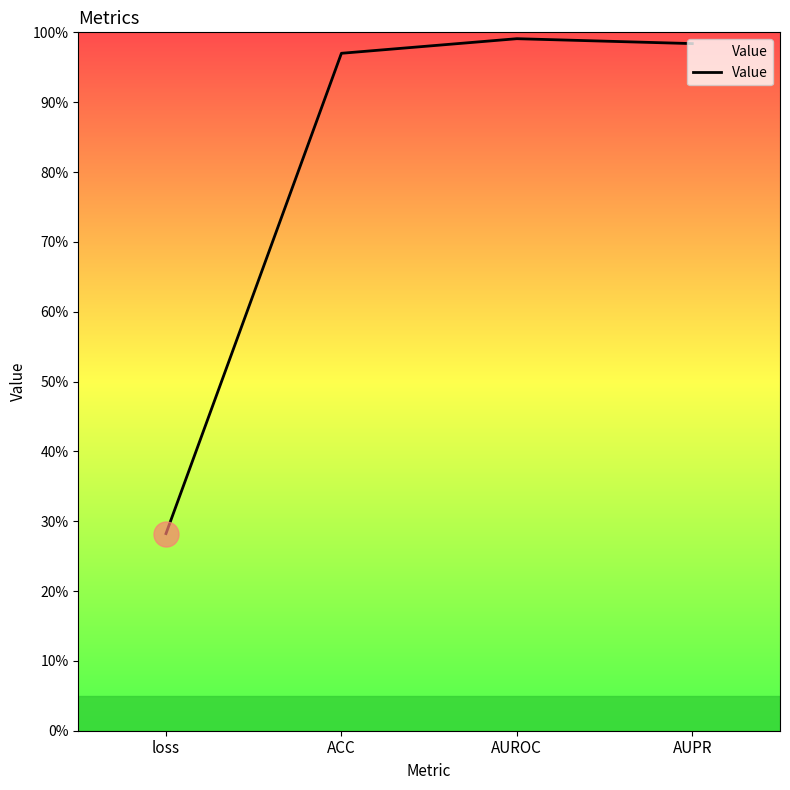

Rank the categories by value from highest to lowest.

AUROC, AUPR, ACC, loss